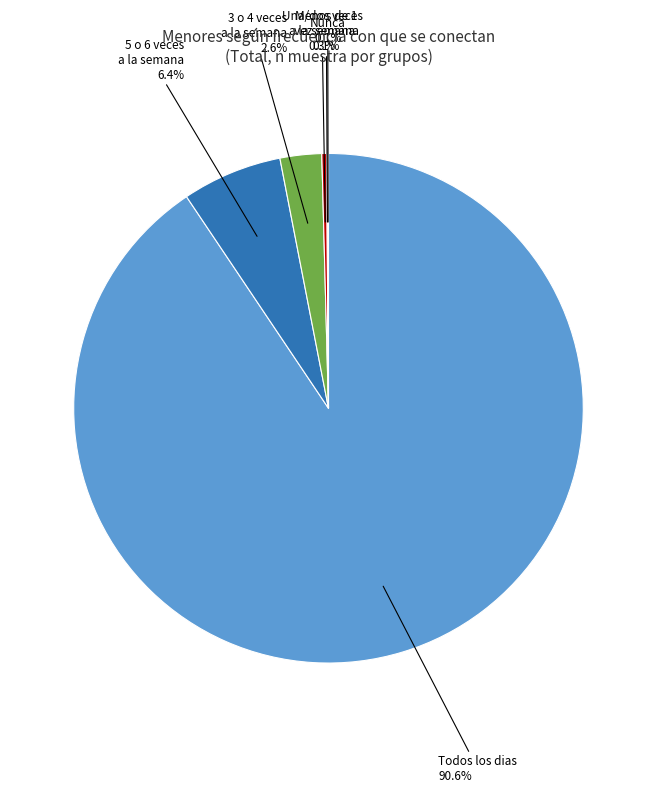

Is there any slice that represents more than half of the pie?

Yes